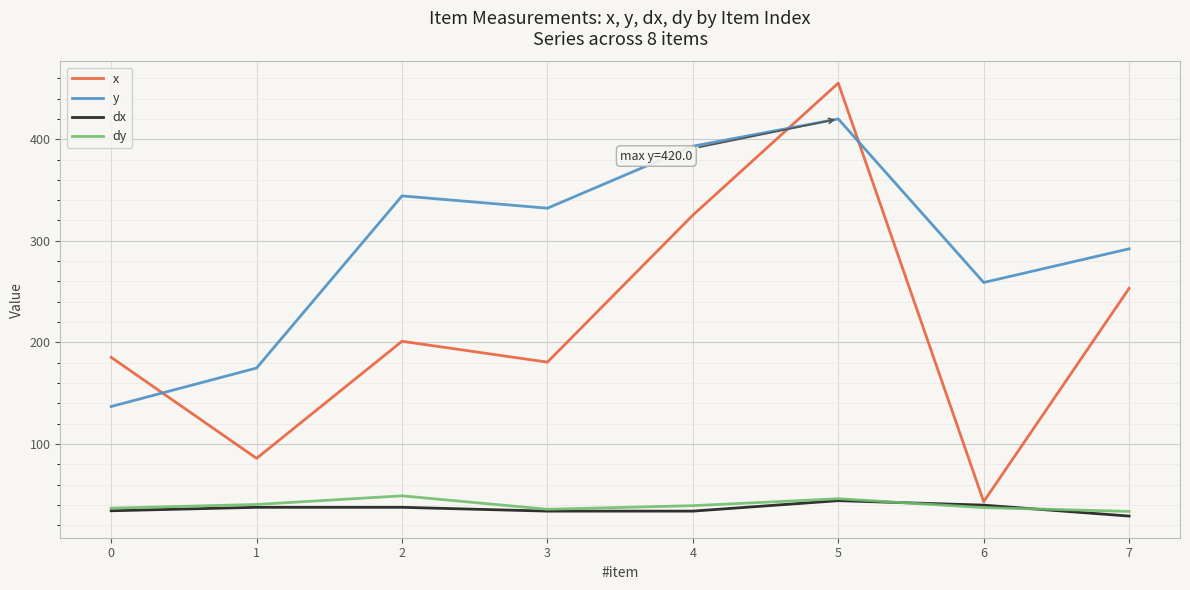

At how many categories does at least one series exceed 80?

8